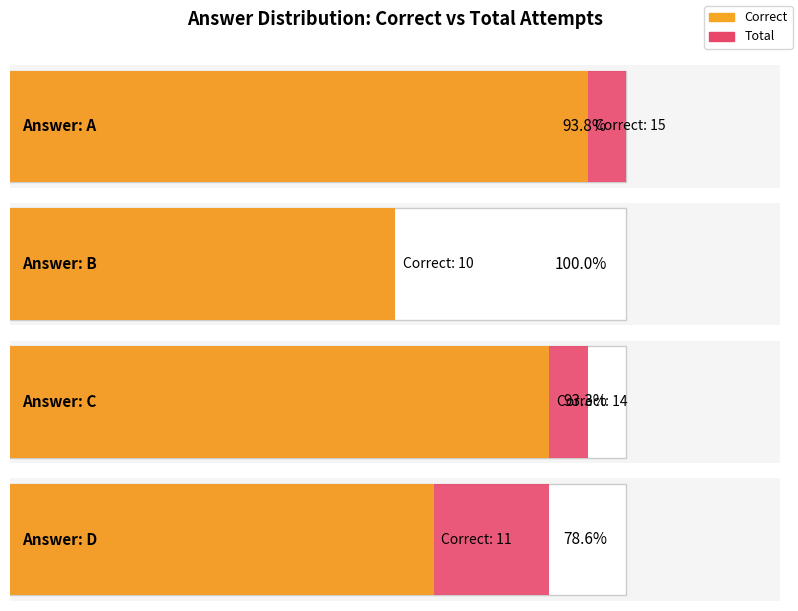

How many groups of bars are there?

4